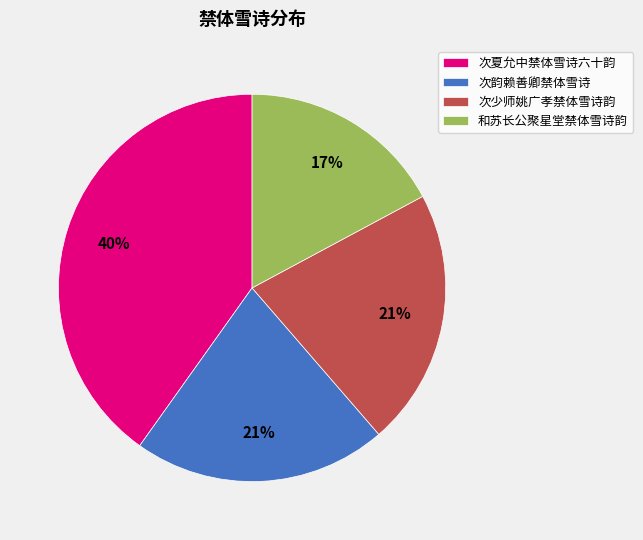

What percentage is the 次少师姚广孝禁体雪诗韵 slice, to the nearest percent?

21%